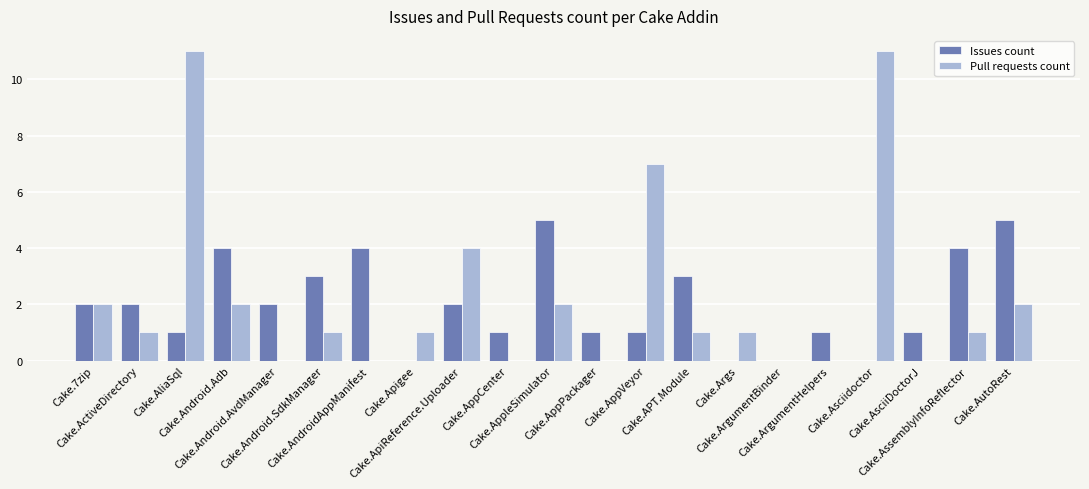

The value of Pull requests count at Cake.ApiReference.Uploader is 2. True or false?

False